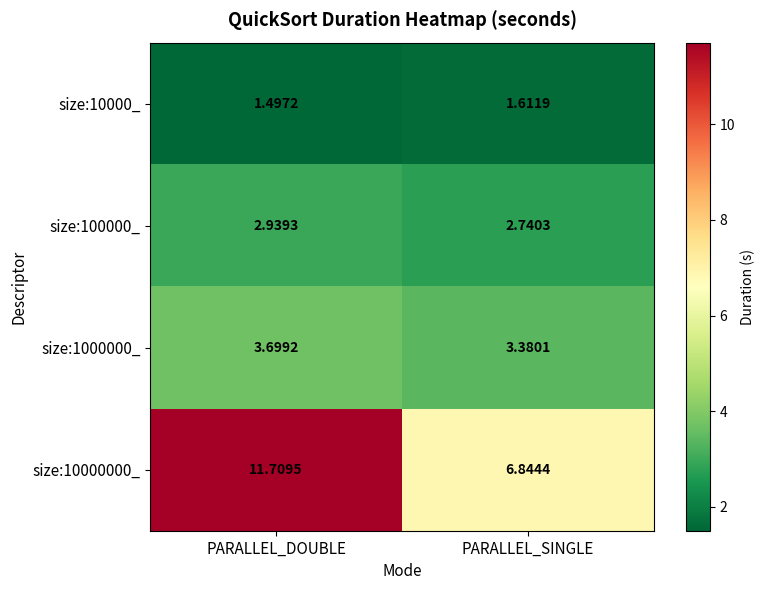

At how many categories does at least one series exceed 3?

2